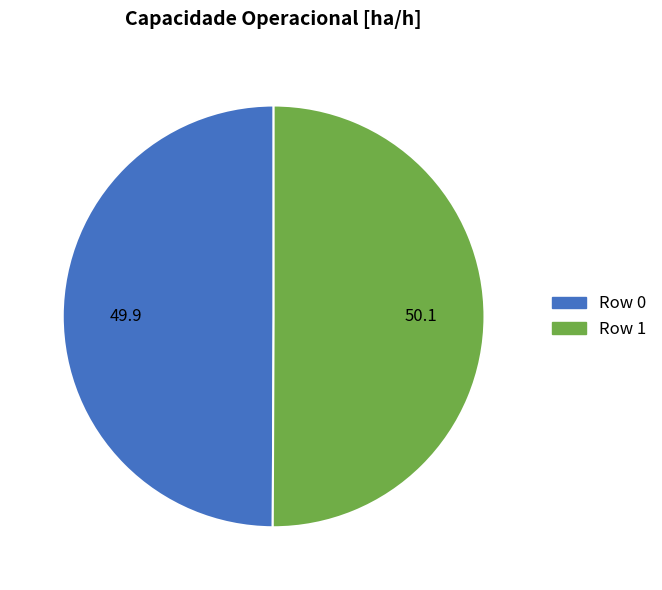

Approximately how many times larger is the value at Row 1 compared to Row 0?

1.0